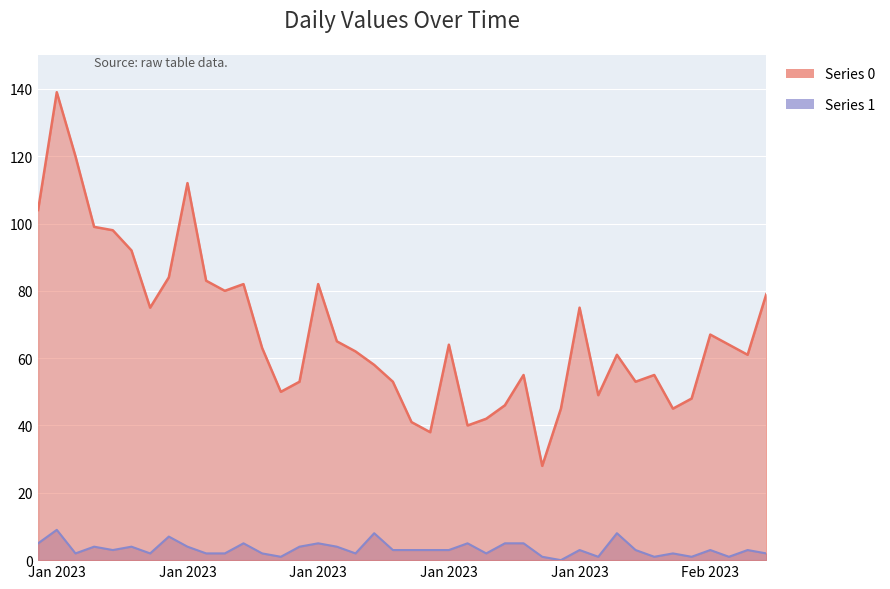

What is the maximum value shown in the chart?

139